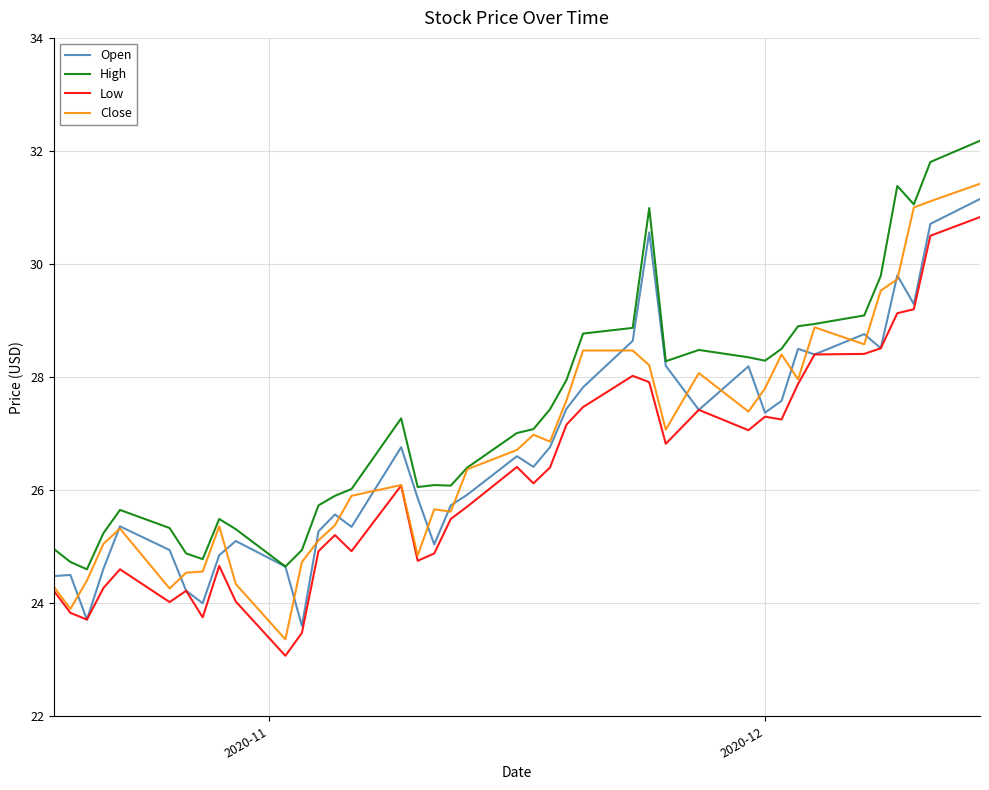

Which series has the widest spread of values?

Close